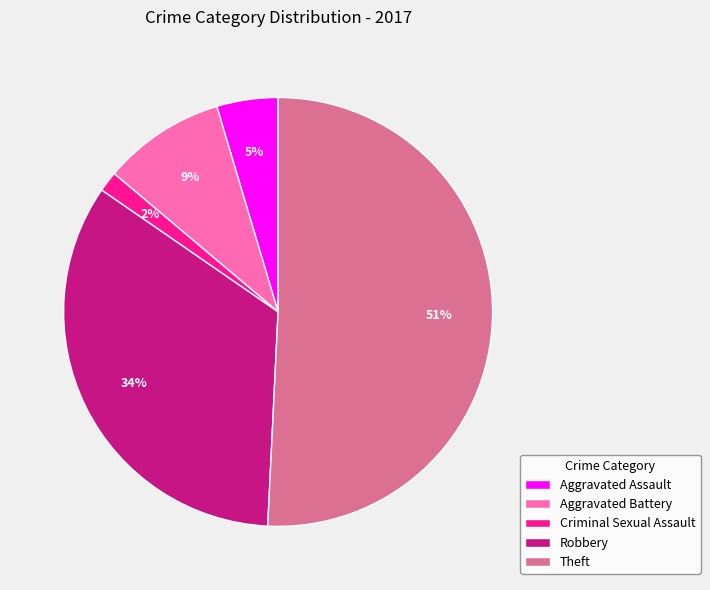

Count the number of slices in the pie.

5